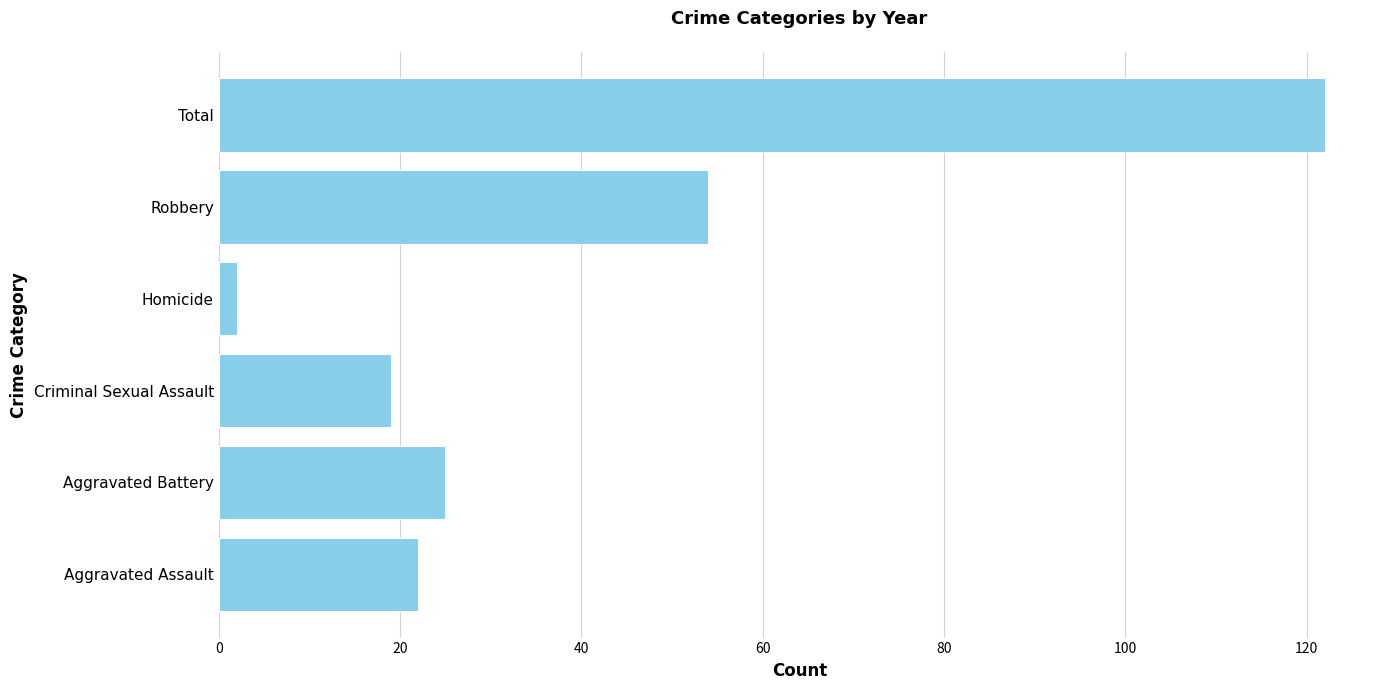

Reading top to bottom, list all the values displayed in this chart.

122	54	2	19	25	22